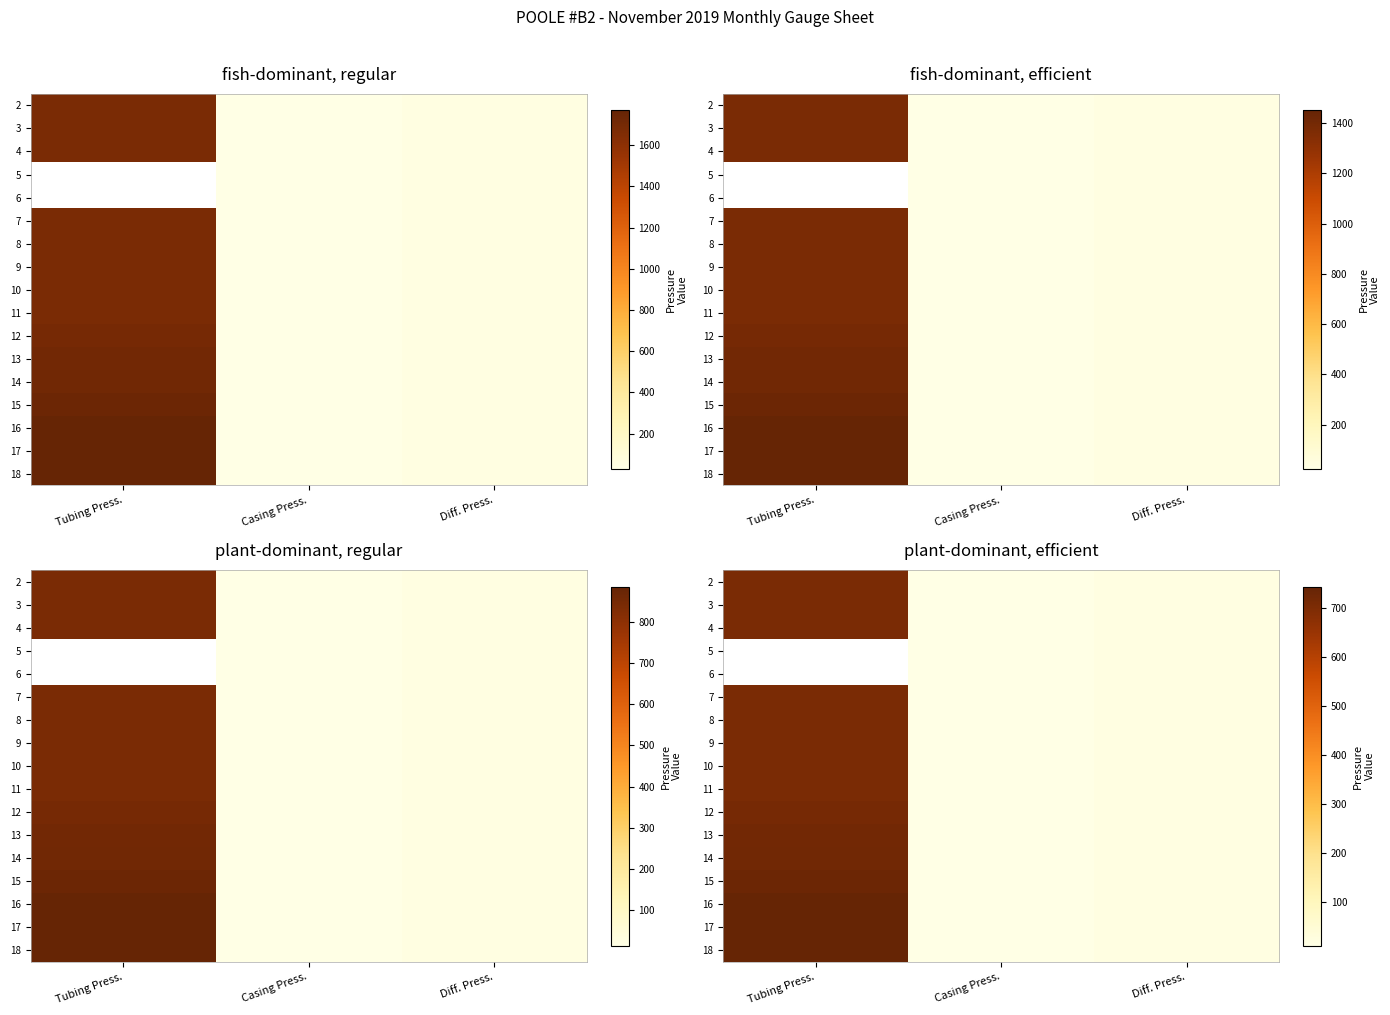

Is the value of 17 at Diff. Press. greater than the value of 10 at Casing Press.?

Yes